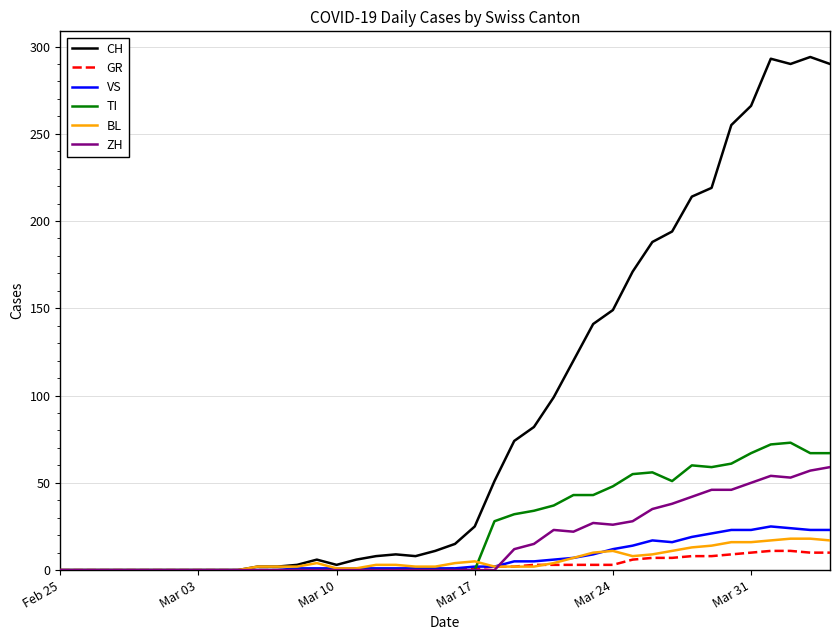

What is the difference between the second highest and second lowest values in the TI series?

72